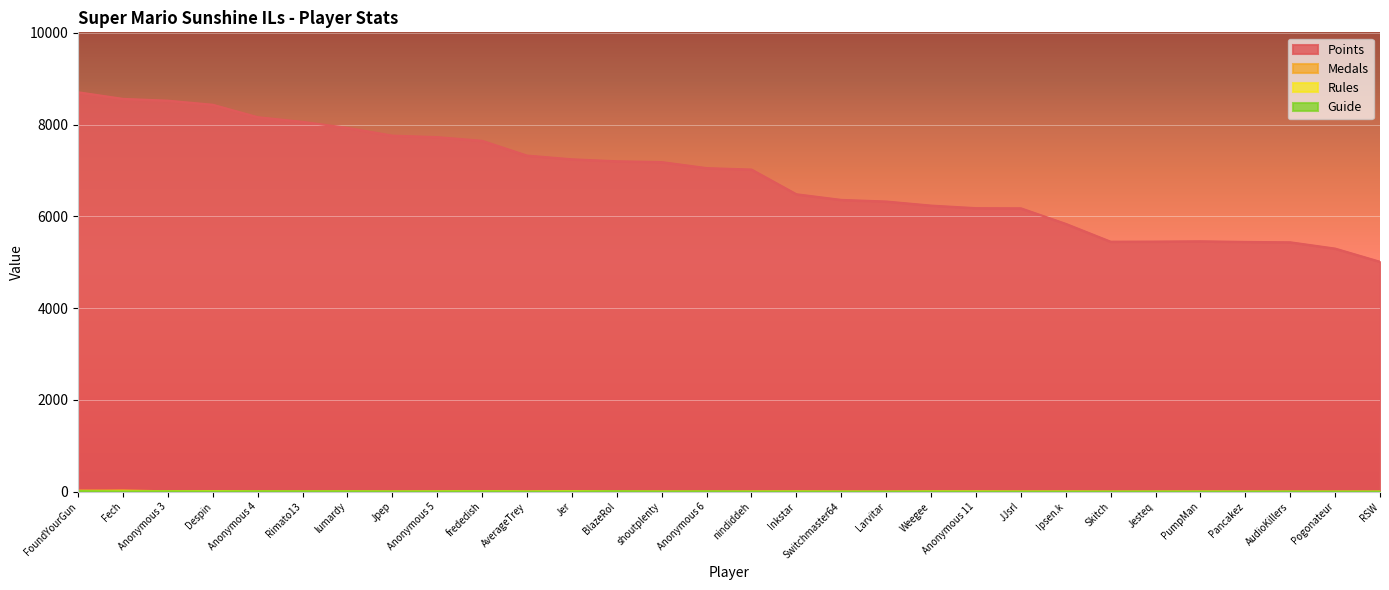

True or false: Medals has a value of 1 at AudioKillers.

True